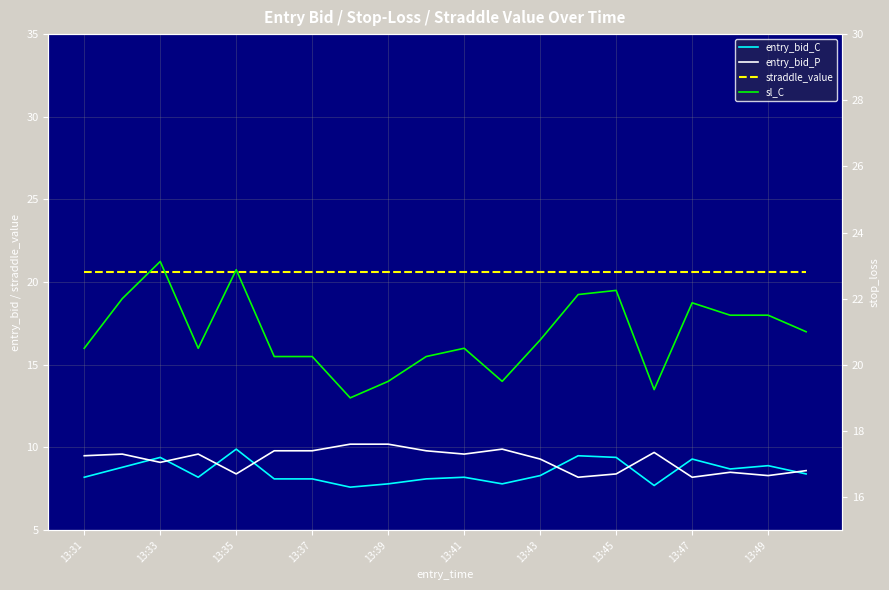

True or false: sl_C has more than 2 points higher than both neighbors.

True